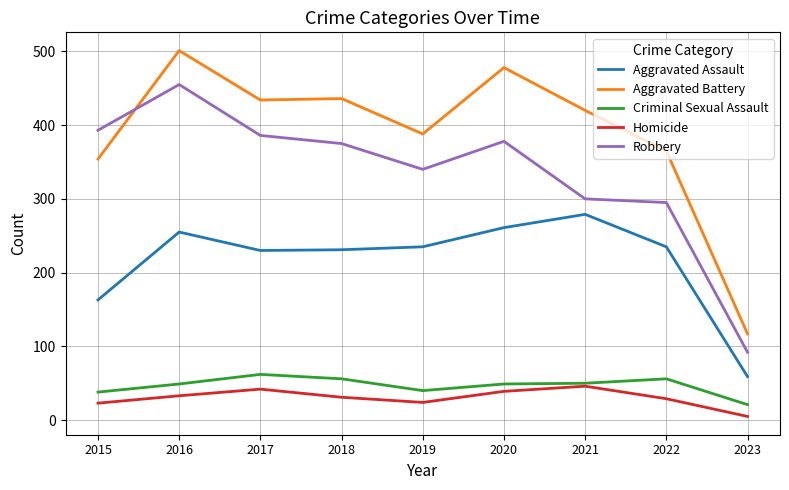

Where does the Aggravated Assault series first go above 235?

2016